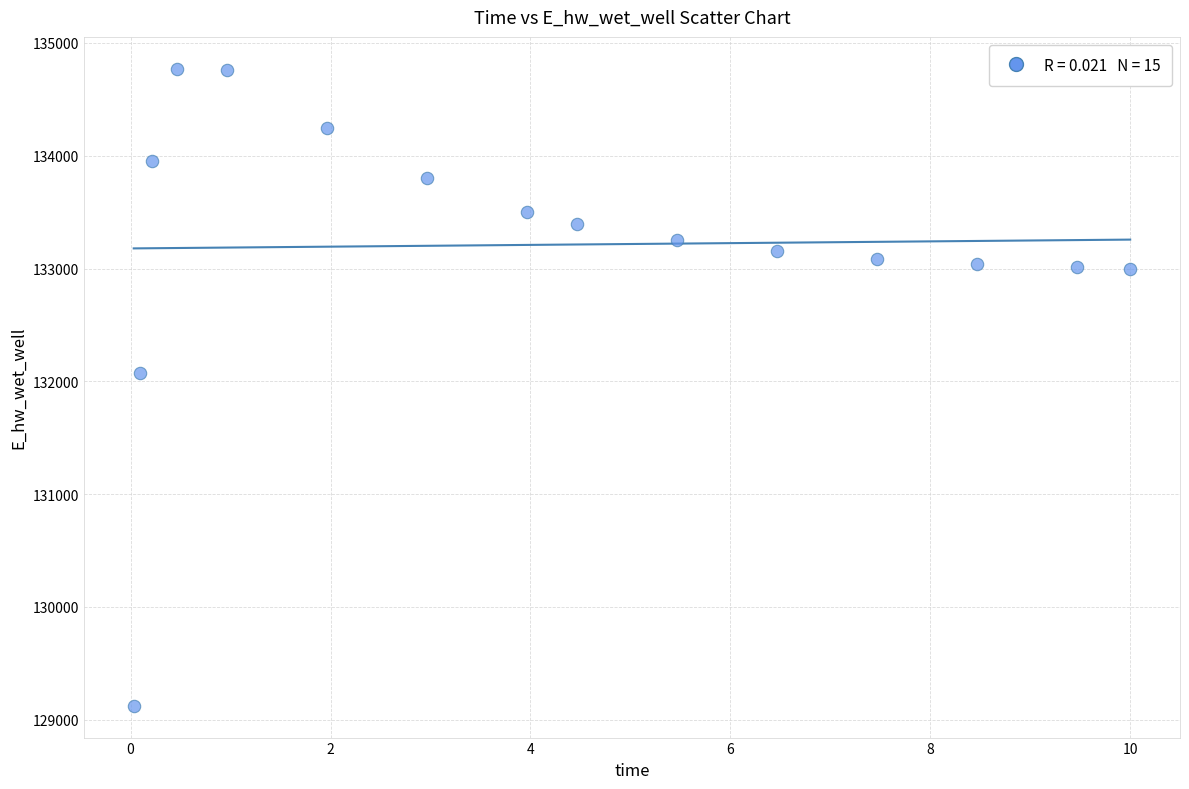

What Y value in the scatter plot is closest to 131947?

132070.8